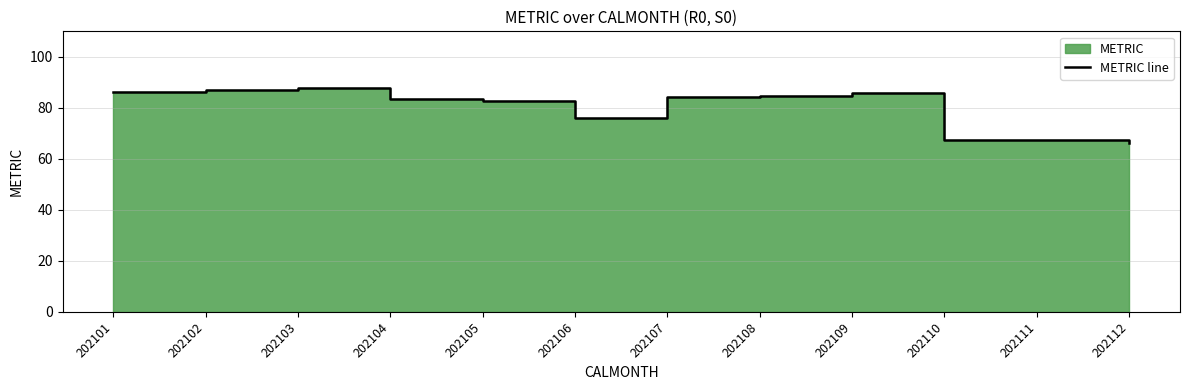

List the labels in order of value, smallest first.

202112, 202110, 202111, 202106, 202105, 202104, 202107, 202108, 202109, 202101, 202102, 202103